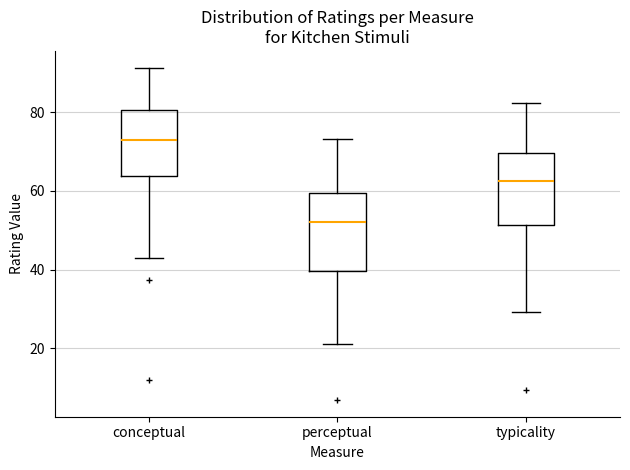

Where does the lower whisker of the box for typicality end on the y-axis? The values are not printed on the chart, so give them approximately, as read against the axis.

30